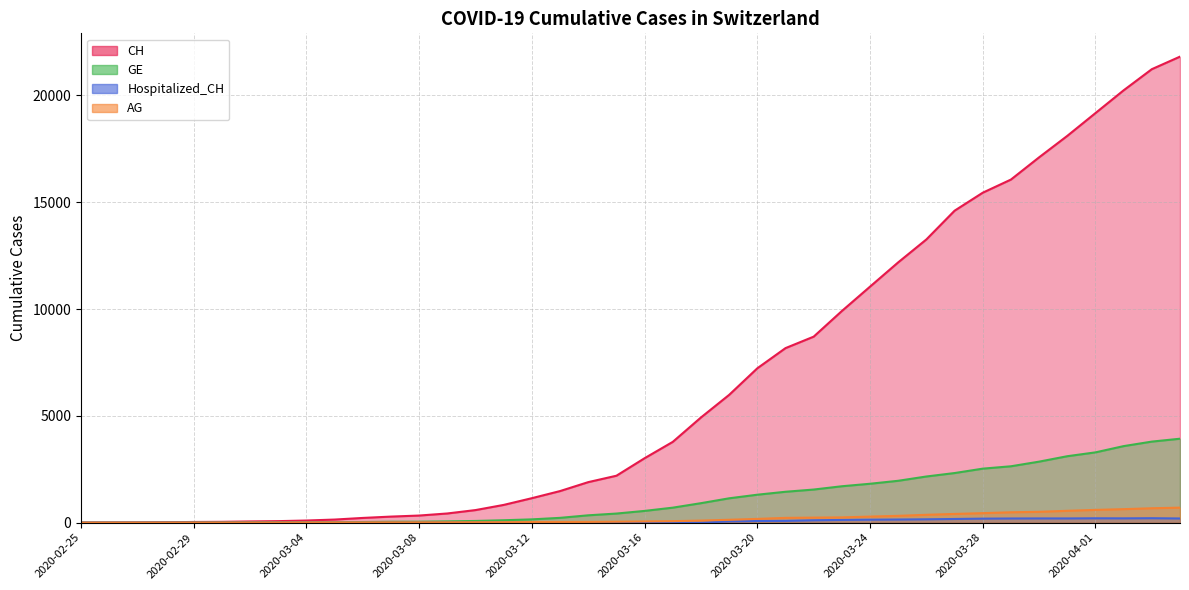

Reading right to left, what are all the values shown in this chart?

CH: 21813	21226	20237	19171	18104	17100	16059	15444	14601	13257	12184	11047	9906	8706	8169	7225	5981	4923	3781	3016	2196	1896	1478	1145	830	588	429	332	283	220	144	99	70	56	38	31	19	9	5	0
GE: 3928	3793	3582	3289	3109	2855	2638	2527	2321	2160	1959	1820	1703	1549	1445	1307	1139	911	701	549	425	343	224	153	112	79	59	44	42	29	20	15	13	10	9	8	4	1	1	0
Hospitalized_CH: 194	207	200	203	196	197	194	187	171	156	146	138	127	110	83	78	60	0	0	0	0	0	0	0	0	0	0	0	0	0	0	0	0	0	0	0	0	0	0	0
AG: 702	673	631	596	554	506	485	444	407	367	318	283	245	235	223	175	134	96	69	56	43	33	30	27	20	18	15	14	14	12	11	10	7	7	4	3	1	1	1	0